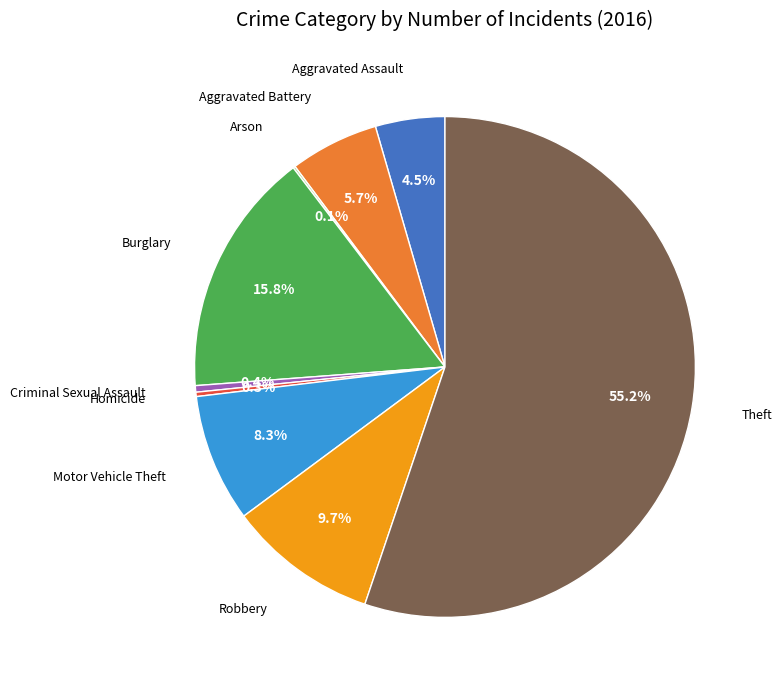

Is Theft the majority of the pie?

Yes